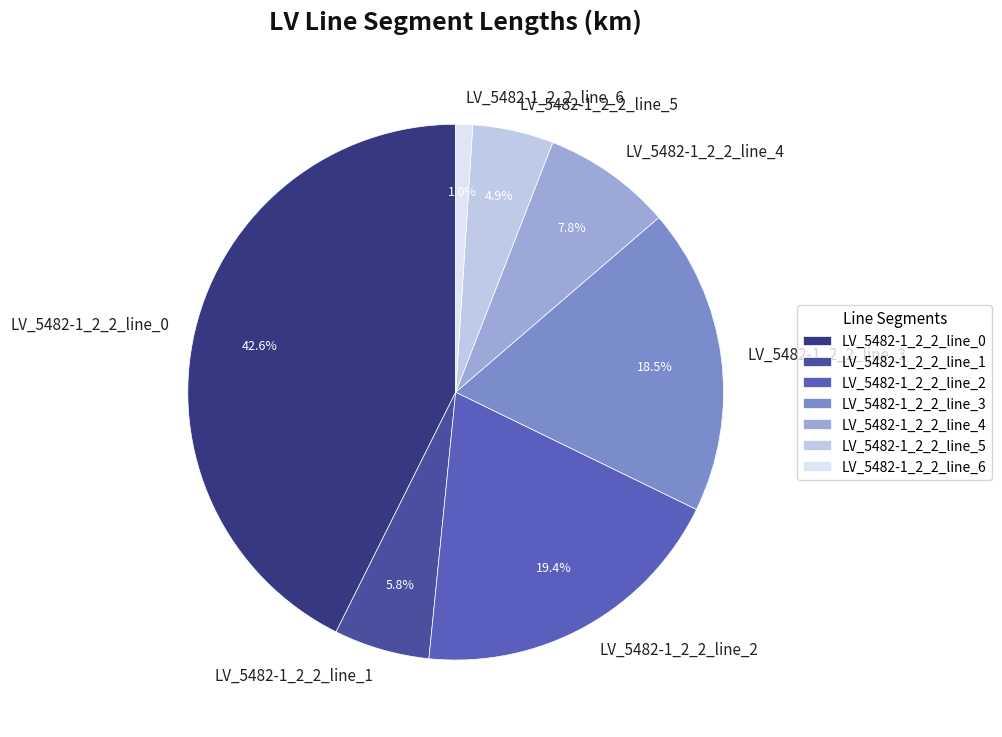

To the nearest percent, what is the combined percentage of LV_5482-1_2_2_line_3 and LV_5482-1_2_2_line_5?

23%